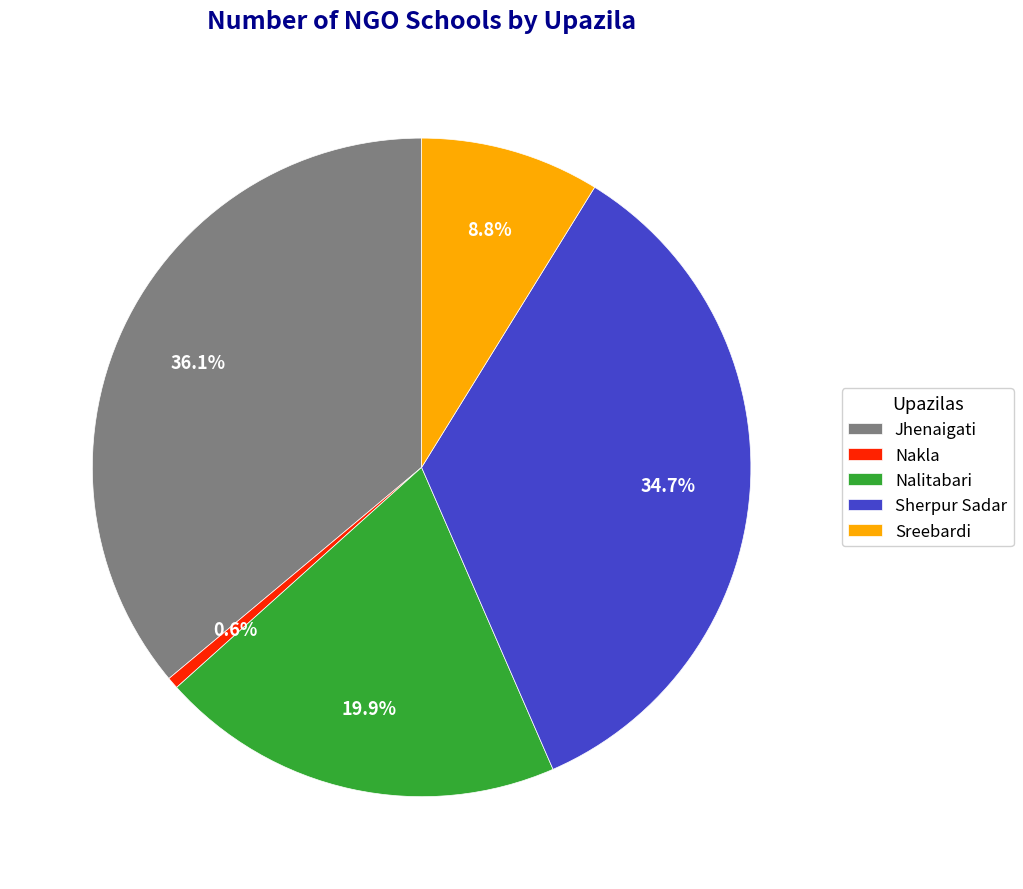

Is it true that Sreebardi is 15% of the pie?

False